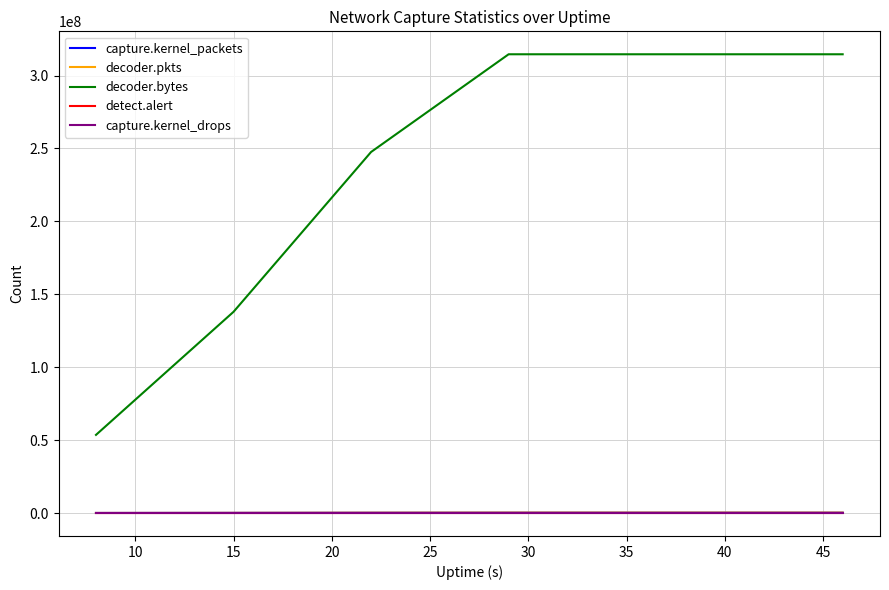

True or false: decoder.bytes and capture.kernel_packets cross at least once.

False